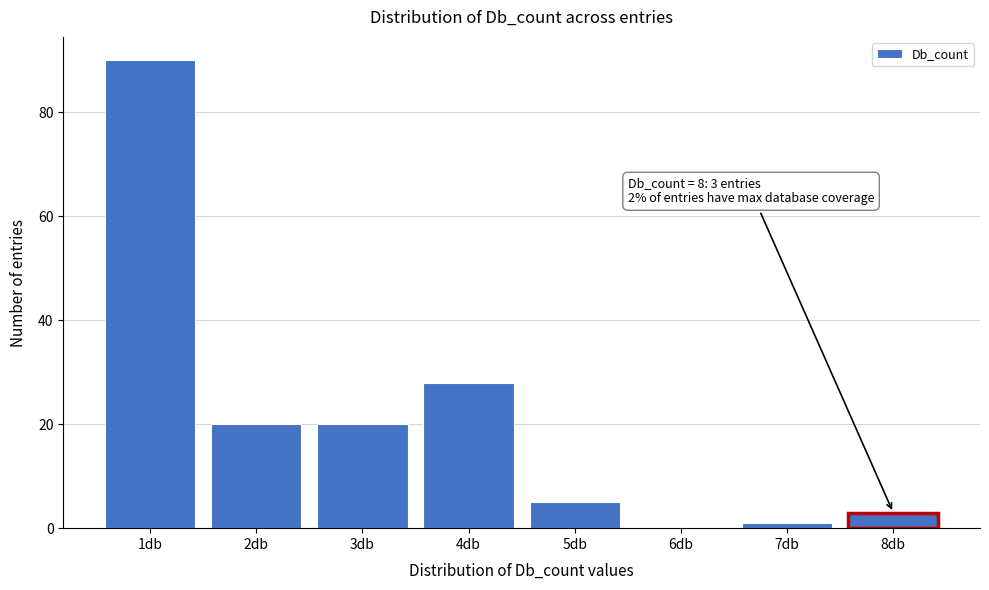

At which category does the chart reach its peak across all series?

1db